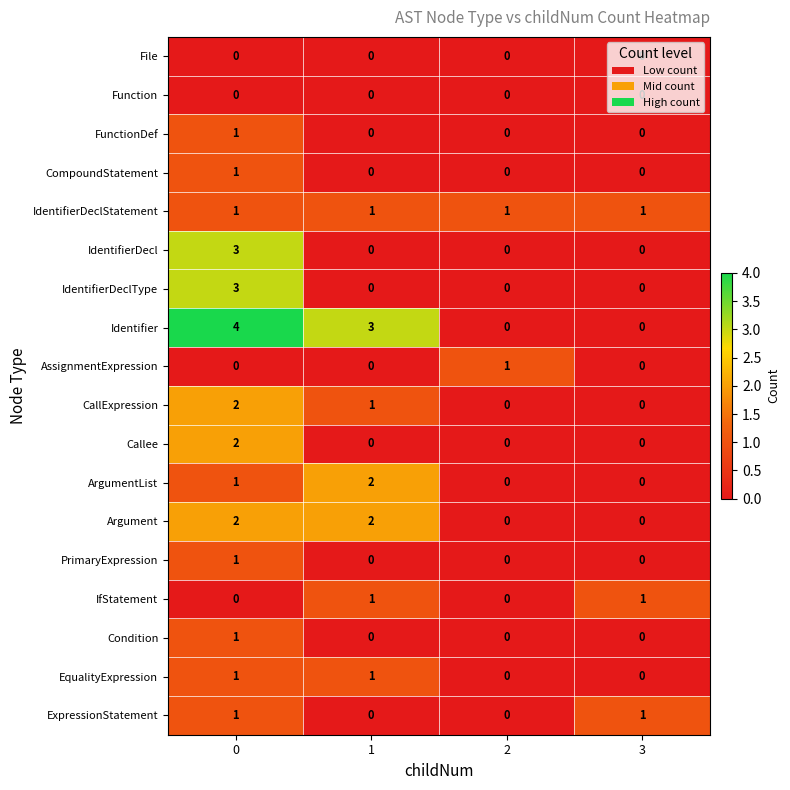

Is it true that FunctionDef equals 0 at 1?

True